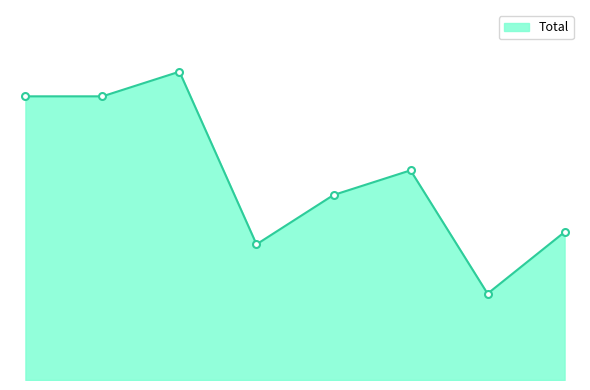

Rank the categories by value from lowest to highest.

2021, 2018, 2022, 2019, 2020, 2015, 2016, 2017